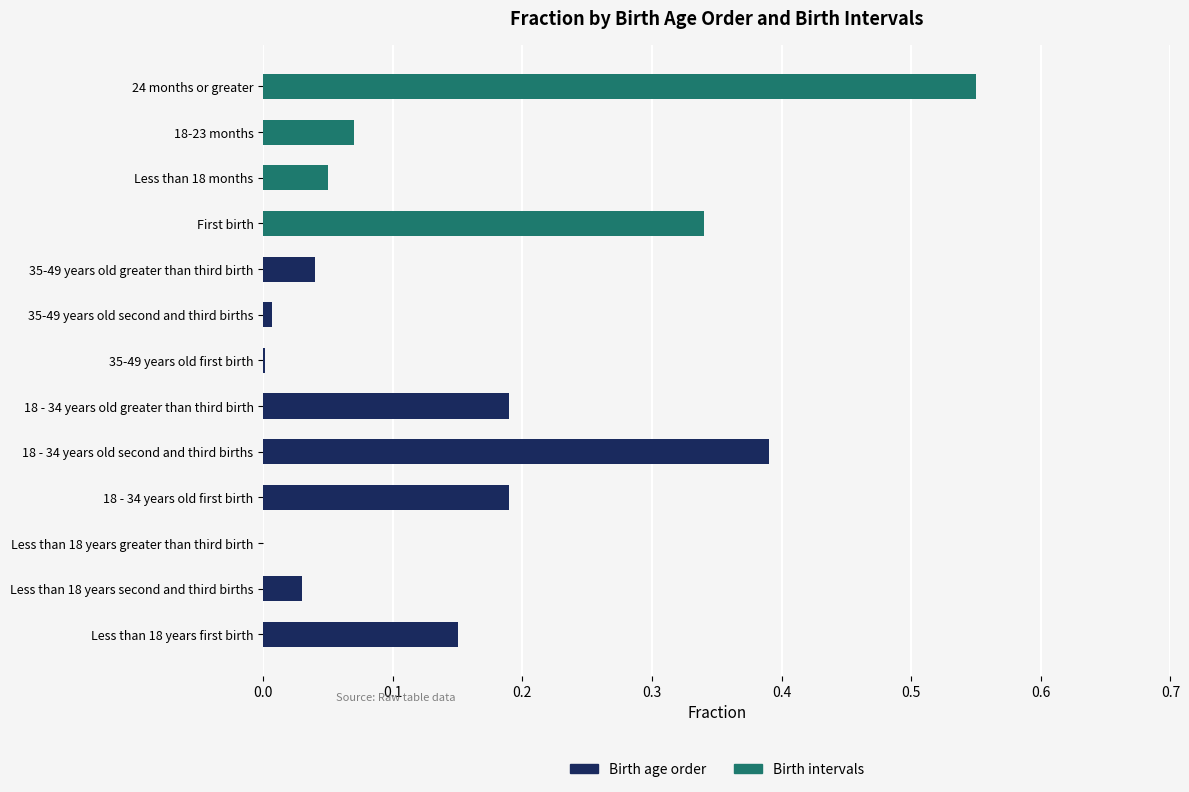

What is the sum of all Birth age order values?

1.0